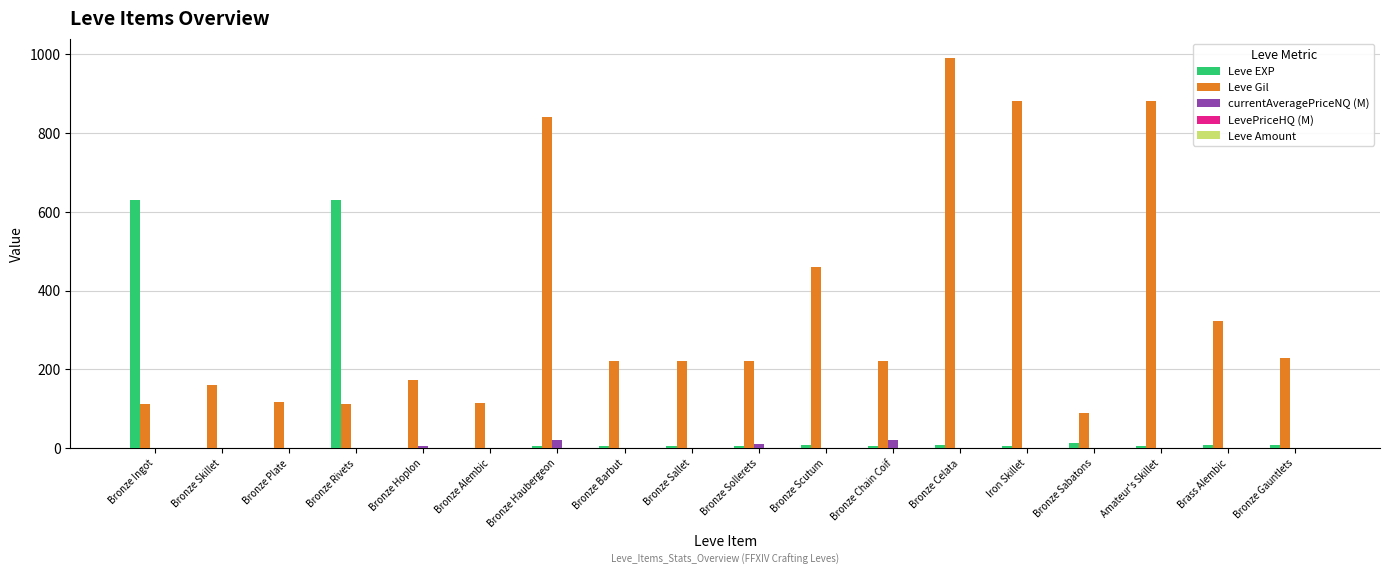

At which label does Leve Gil reach its peak?

Bronze Celata